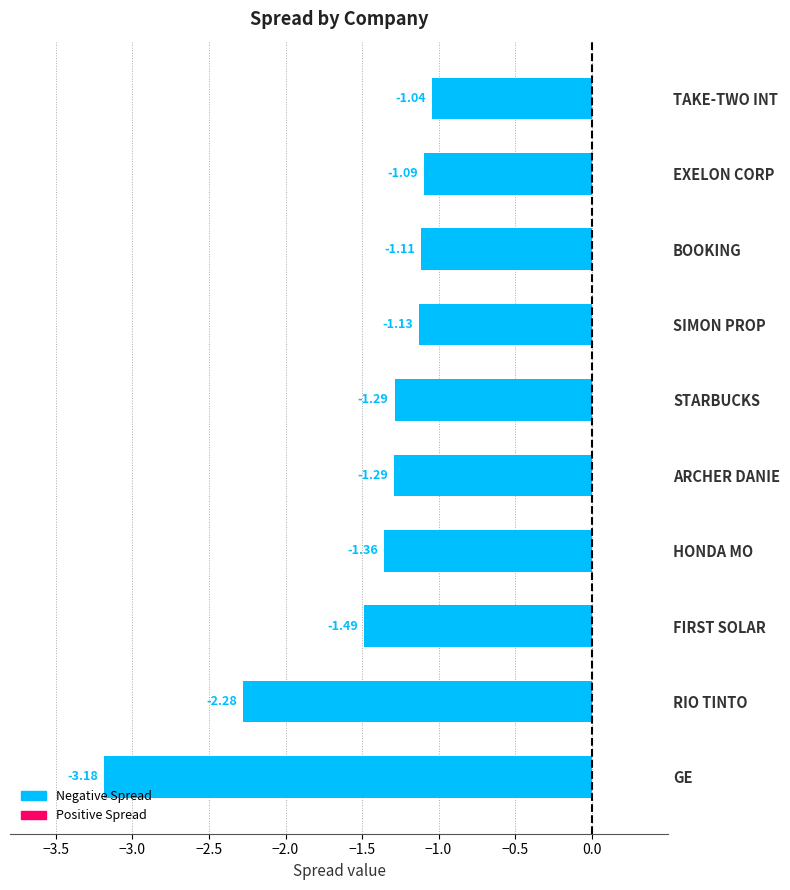

What is the change in value from GE to SIMON PROP?

+2.1